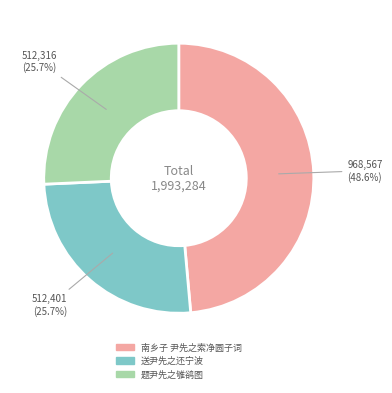

To the nearest percent, what is the combined percentage of 送尹先之还宁波 and 南乡子 尹先之索净圆子词?

74%